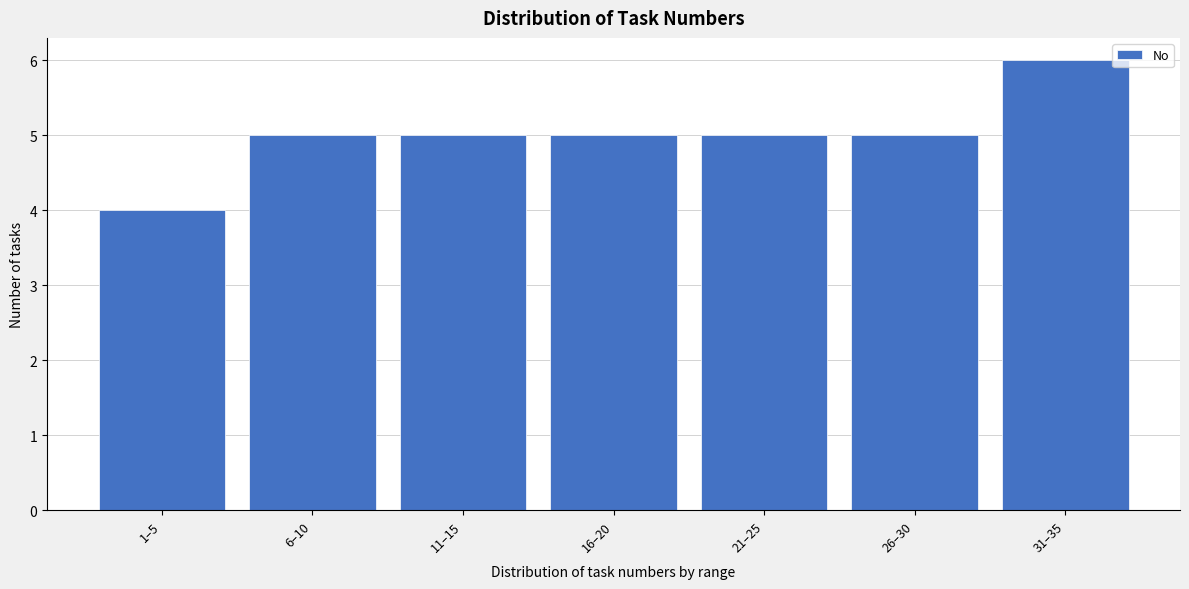

Reading left to right, transcribe all the data shown in this chart.

4	5	5	5	5	5	6